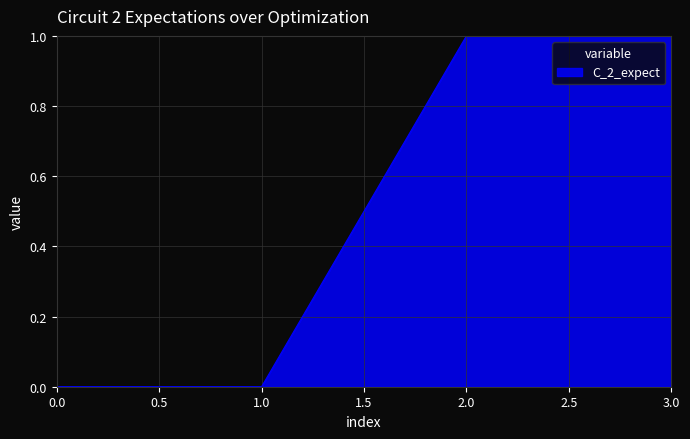

Count the values in the range 0 to 1.

4